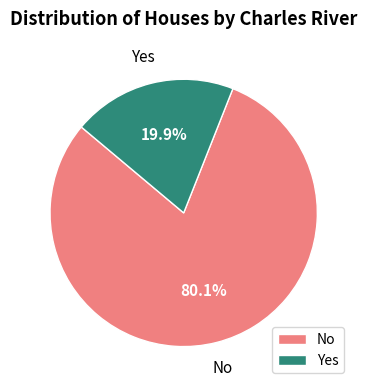

Is the sum of No and Yes greater than half?

Yes